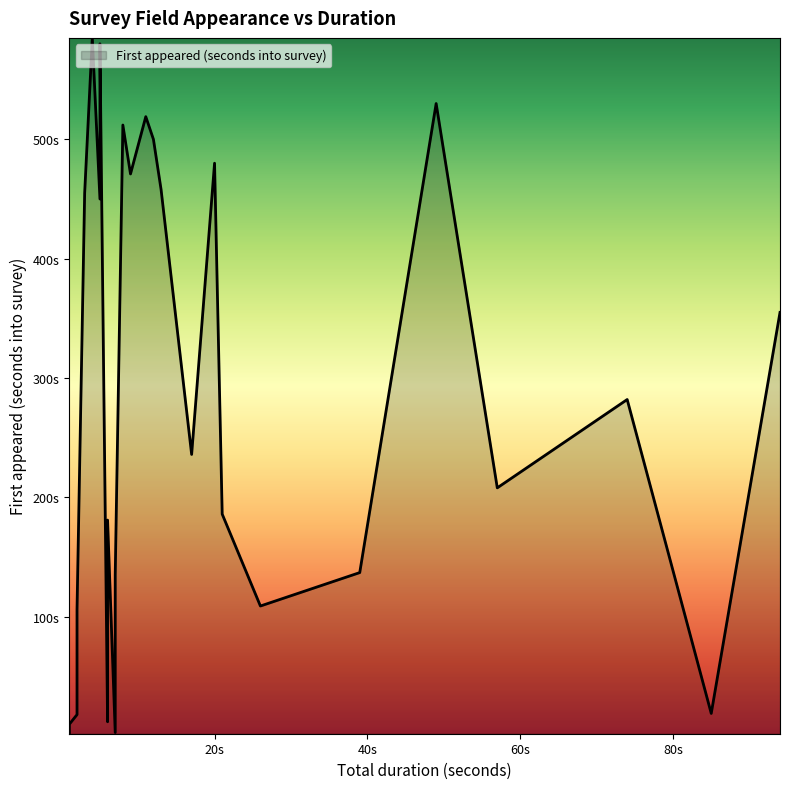

How many data points are above 236?

19